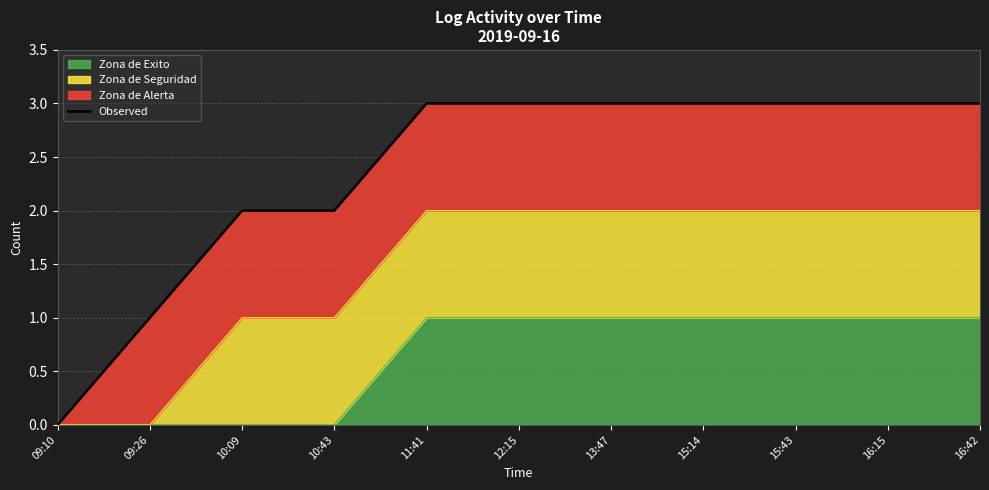

True or false: there are more than 2 points higher than both neighbors.

False